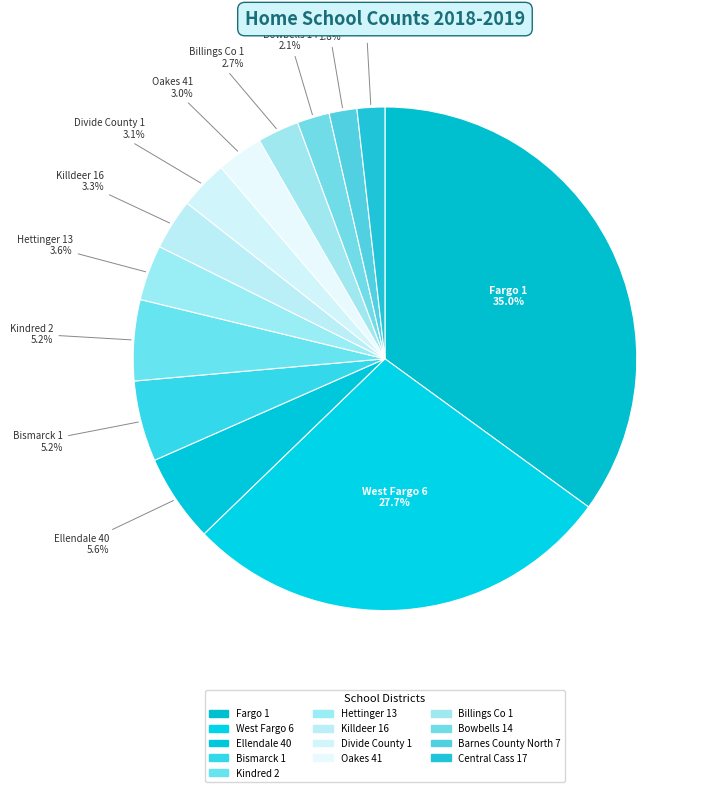

Does any single category account for the majority?

No